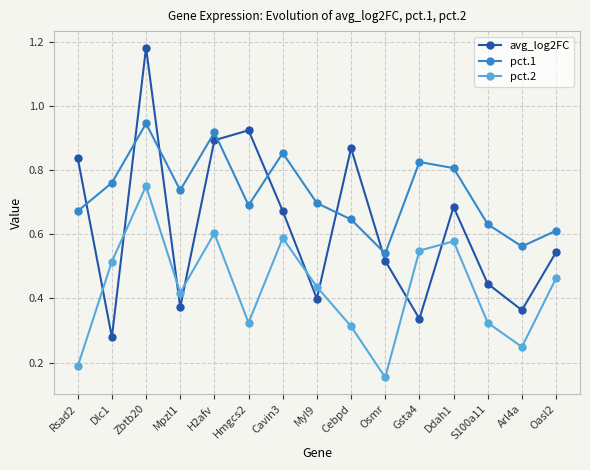

At Oasl2, list the series in order from largest to smallest.

pct.1, avg_log2FC, pct.2